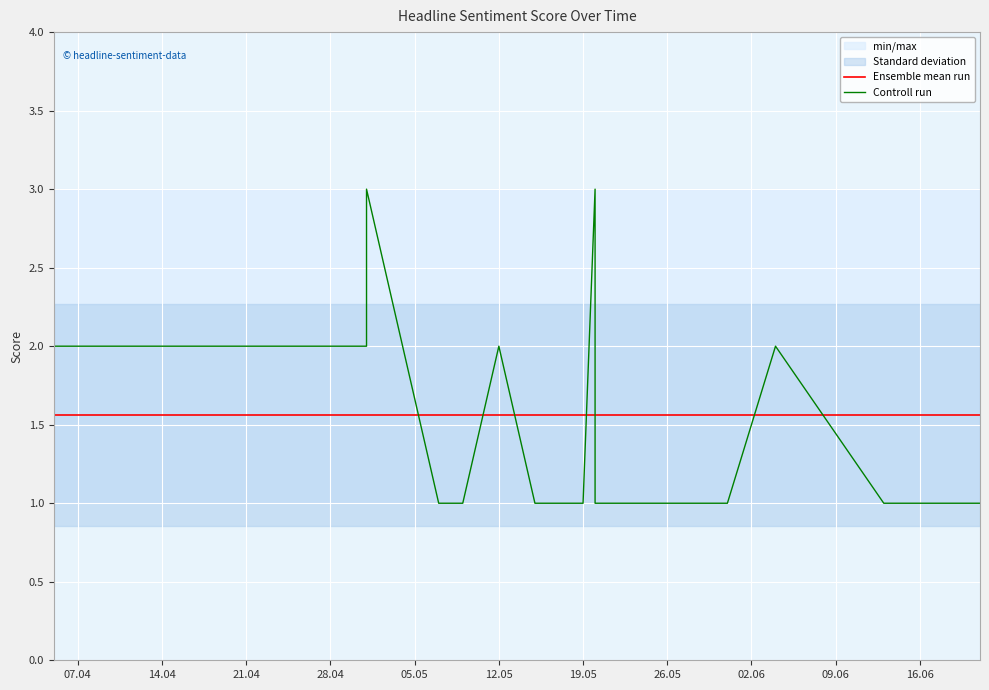

Reading left to right, extract all data points from this chart.

Ensemble mean run: 1.6	1.6	1.6	1.6	1.6	1.6	1.6	1.6	1.6	1.6	1.6	1.6	1.6	1.6	1.6	1.6
Controll run: 2.0	2.0	2.0	3.0	1.0	1.0	2.0	1.0	1.0	3.0	1.0	1.0	1.0	2.0	1.0	1.0